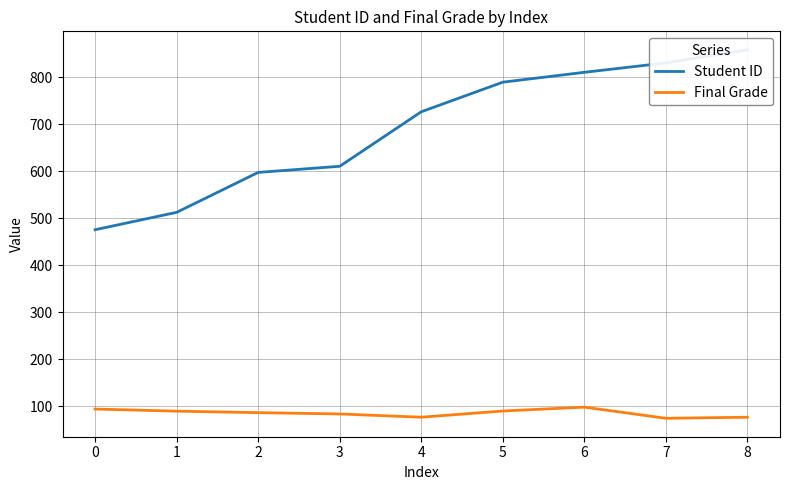

True or false: Final Grade has a value of 21.3 at 0.

False